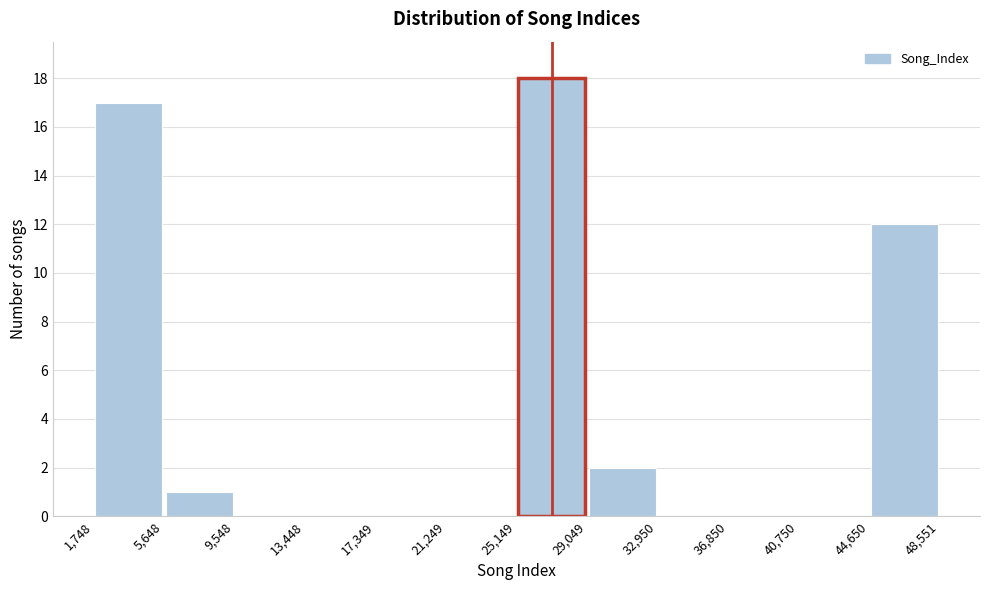

Reading left to right, list every bar in this chart as the range it spans on the x-axis followed by its height. The values are not printed on the chart, so give them approximately, as read against the axis.

1,748 to 5,648: 17
5,648 to 9,548: 1
9,548 to 13,448: 0
13,448 to 17,349: 0
17,349 to 21,249: 0
21,249 to 25,149: 0
25,149 to 29,049: 18
29,049 to 32,950: 2
32,950 to 36,850: 0
36,850 to 40,750: 0
40,750 to 44,650: 0
44,650 to 48,551: 12